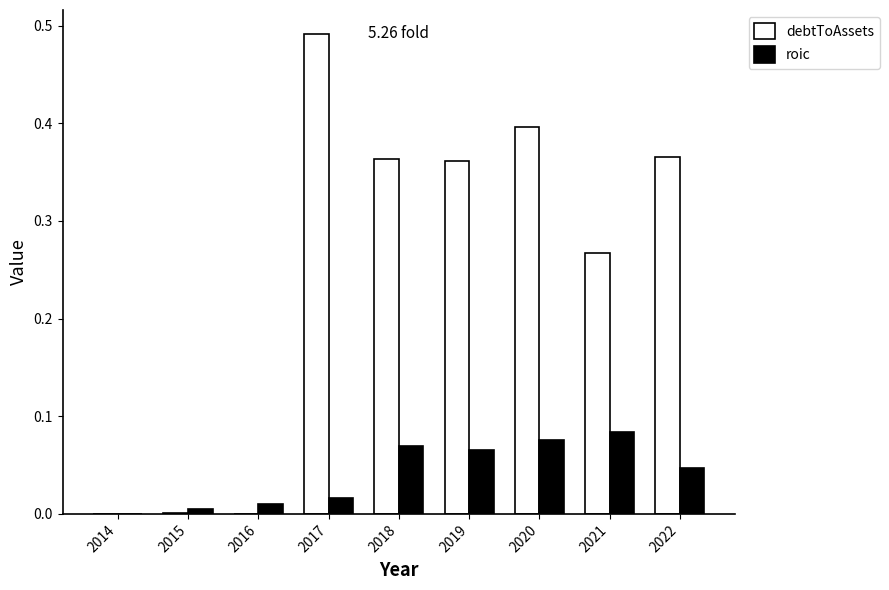

How many distinct data groups are displayed?

2